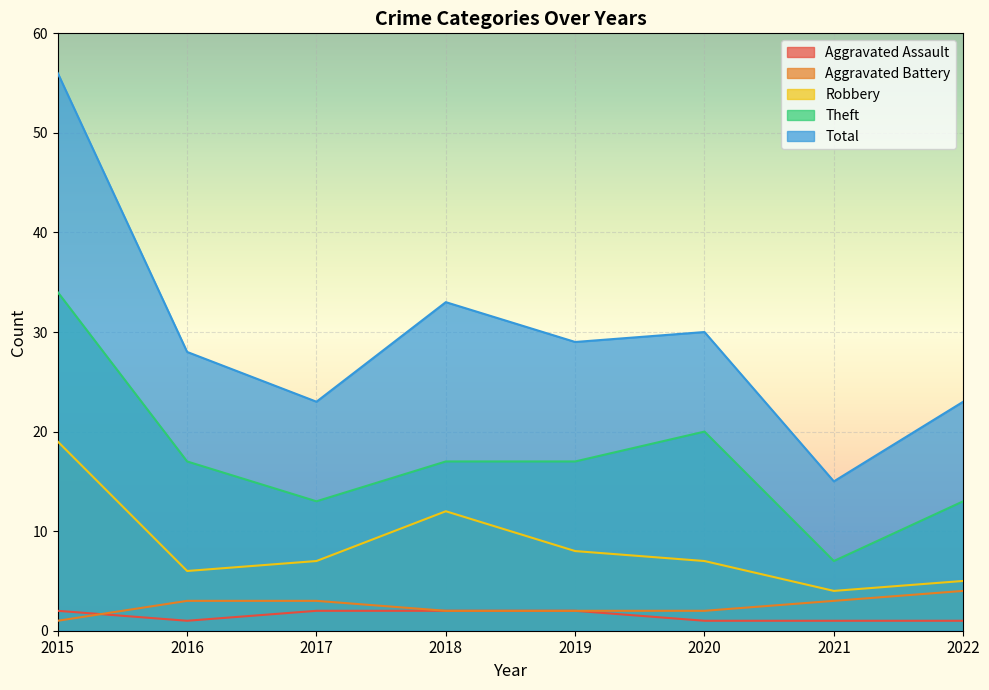

Is it true that Total equals 28 at 2016?

True